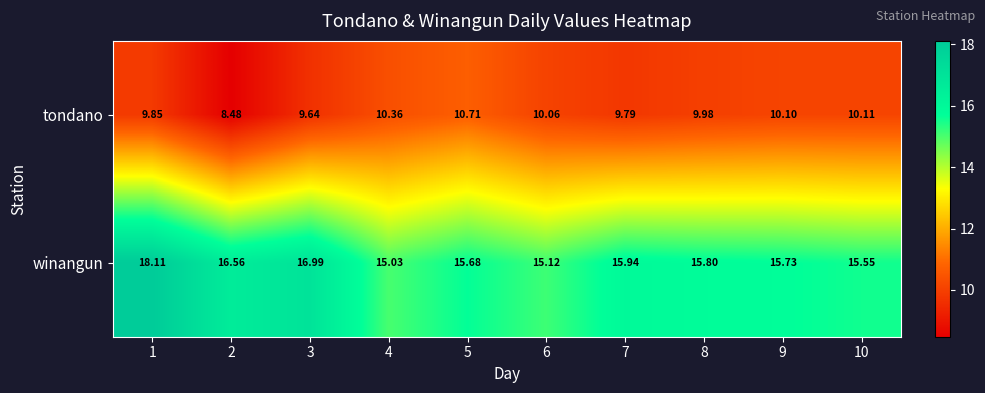

Which category has the lowest value across all series?

2